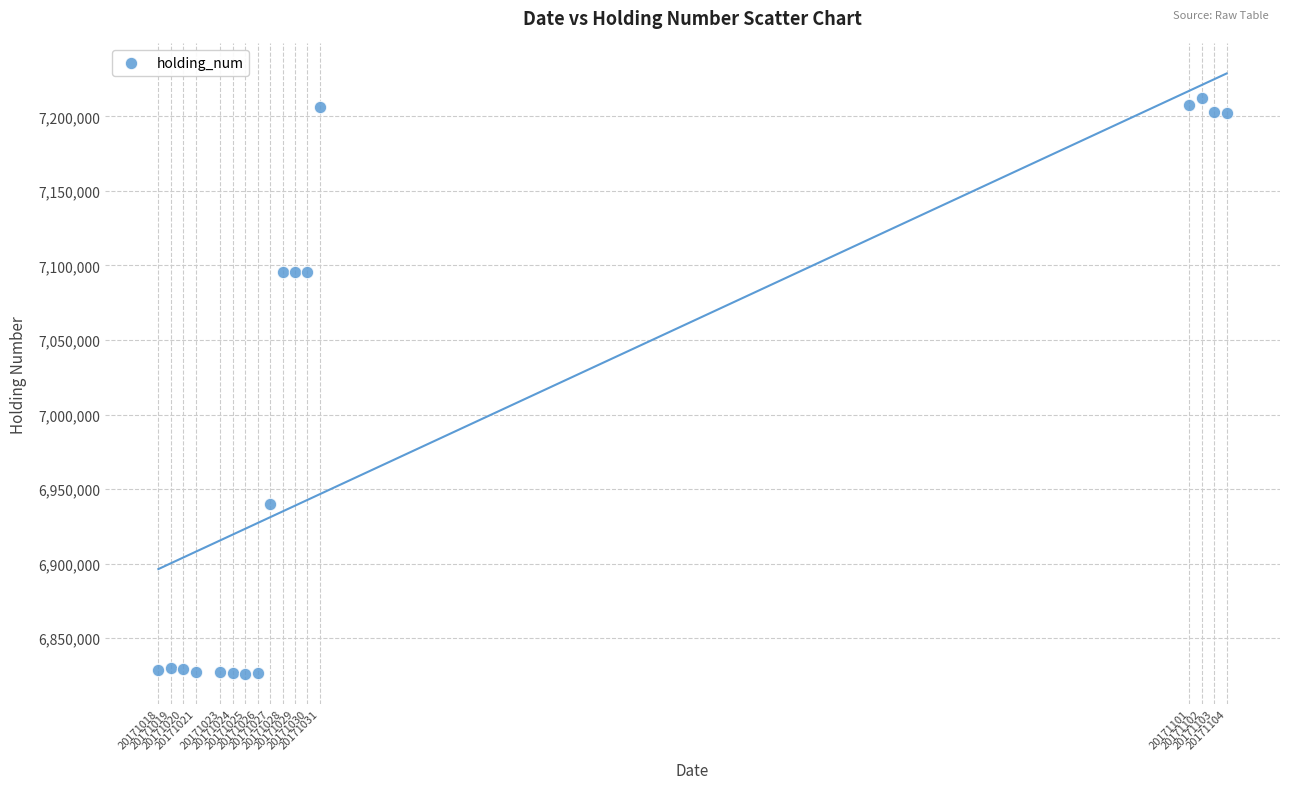

What is the range of X values (max minus min)?

86